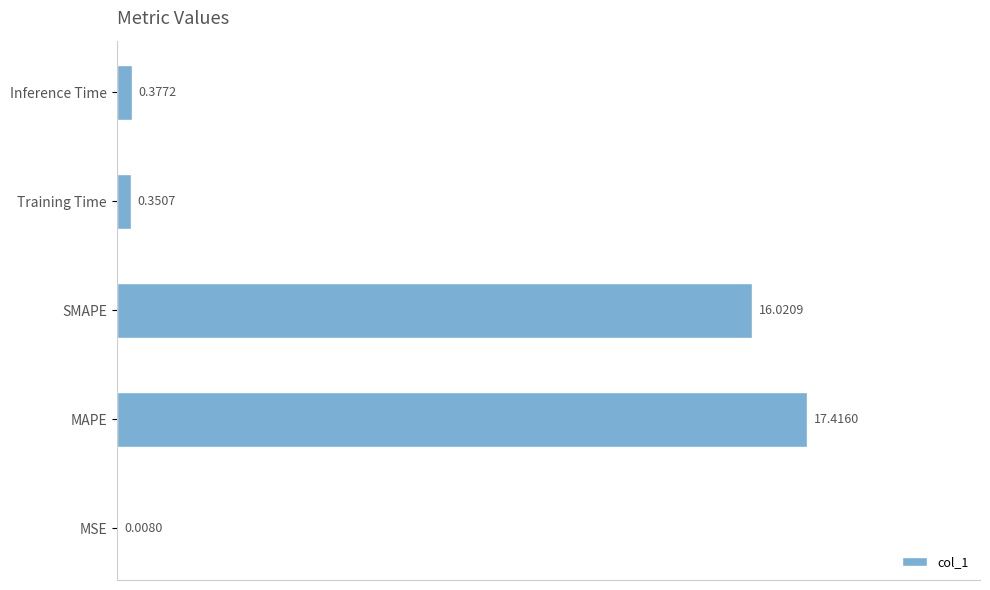

Approximately how many times larger is the value at SMAPE compared to MAPE?

0.9